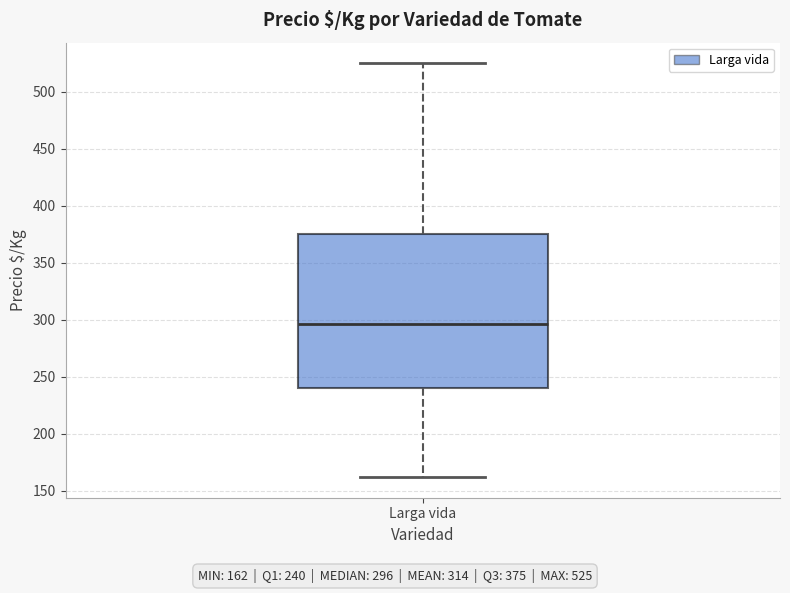

Transcribe this box plot: give where the median line is, the range the box spans, and where the two whiskers end, as read against the y-axis. The values are not printed on the chart, so give them approximately, as read against the axis.

median 295, box 240 to 375, whiskers 160 to 525